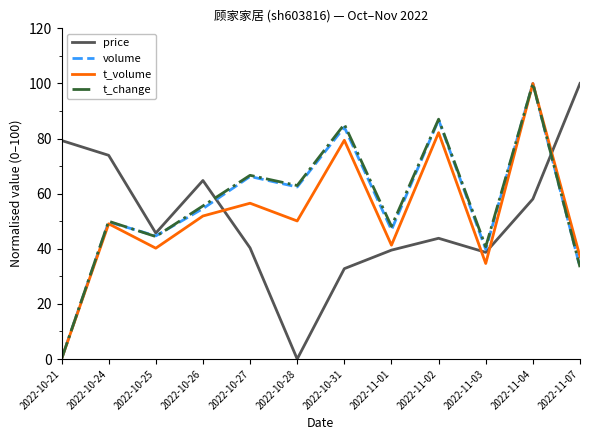

What is the difference between the maximum and second lowest values in the price series?

67.2